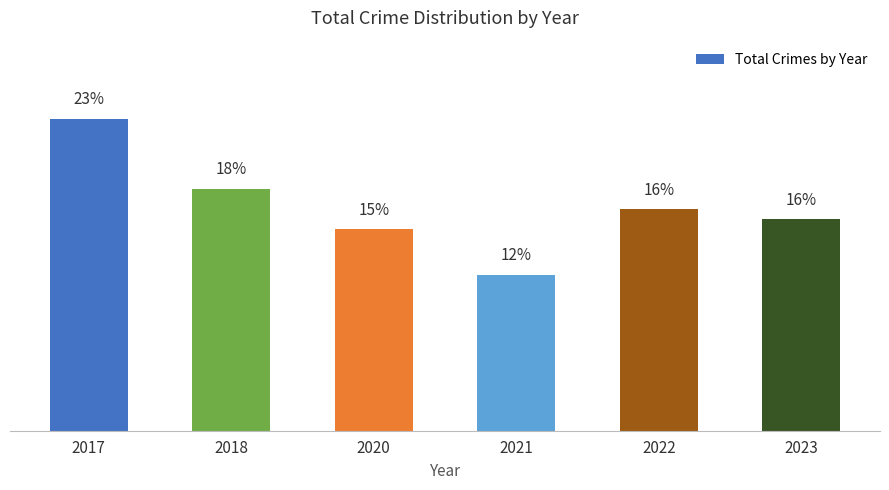

Rank the categories by value from lowest to highest.

2021, 2020, 2023, 2022, 2018, 2017